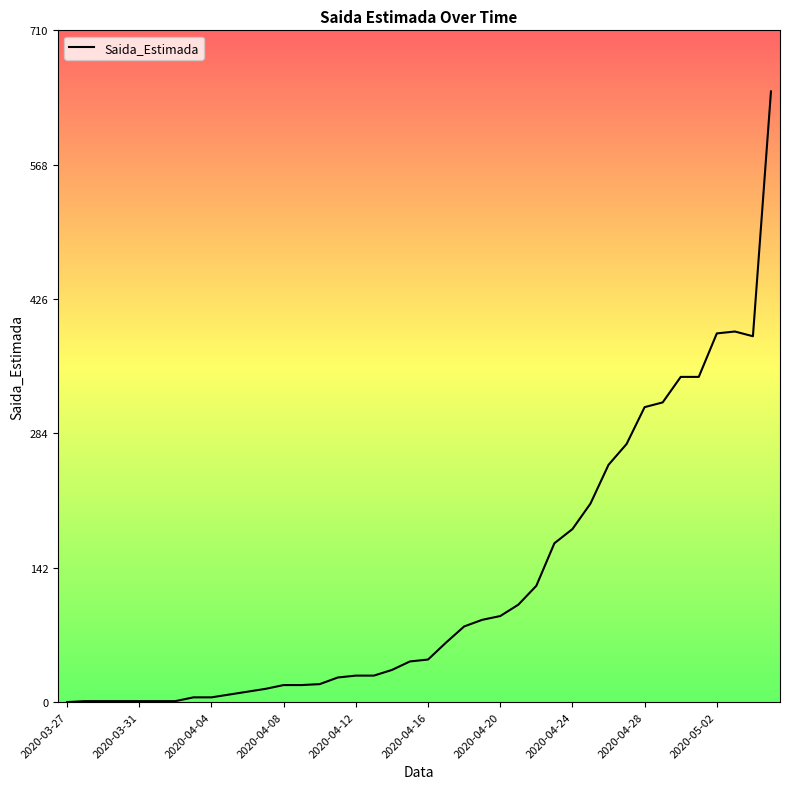

What is the difference between the maximum and minimum values?

646